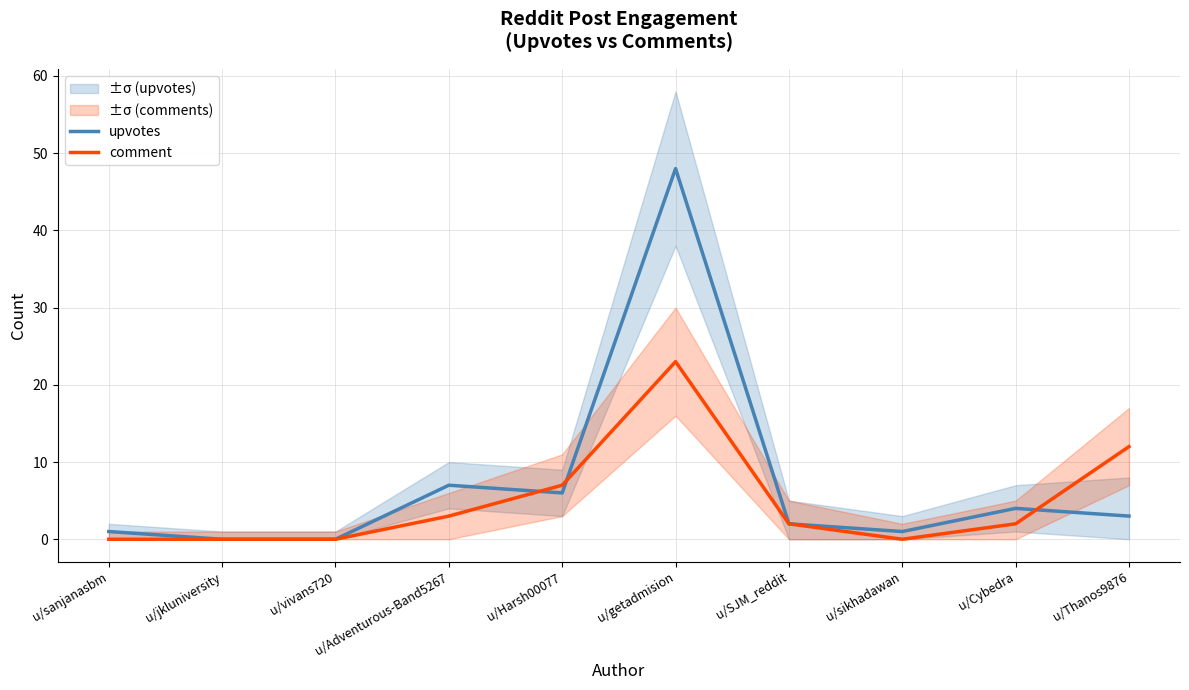

True or false: comment has a value of 1 at u/Cybedra.

False